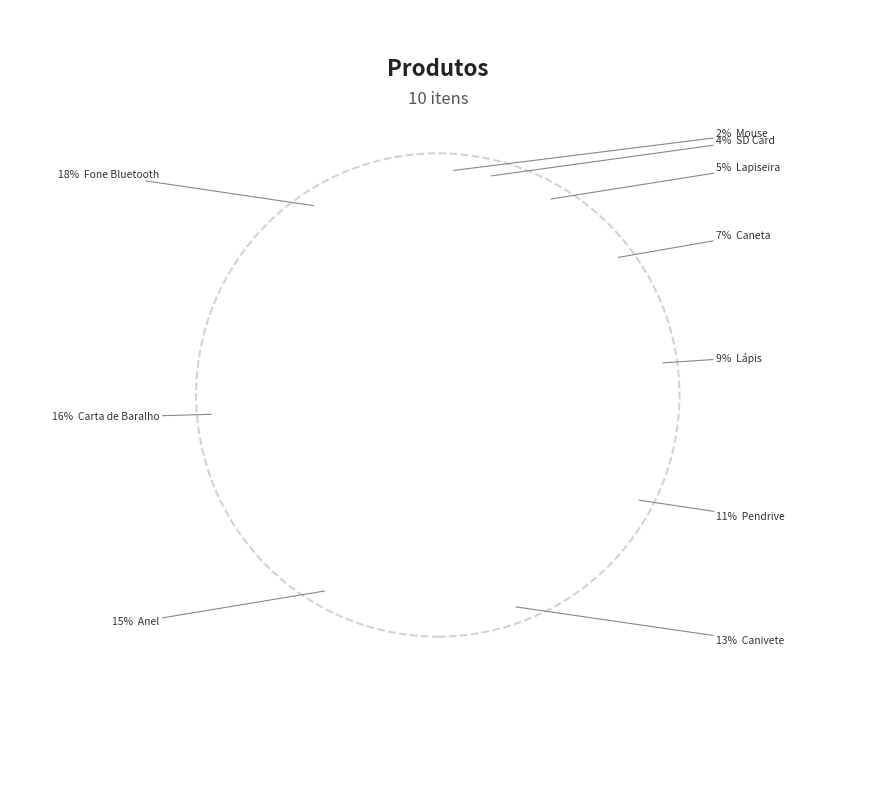

What percentage is the Mouse slice, to the nearest percent?

2%